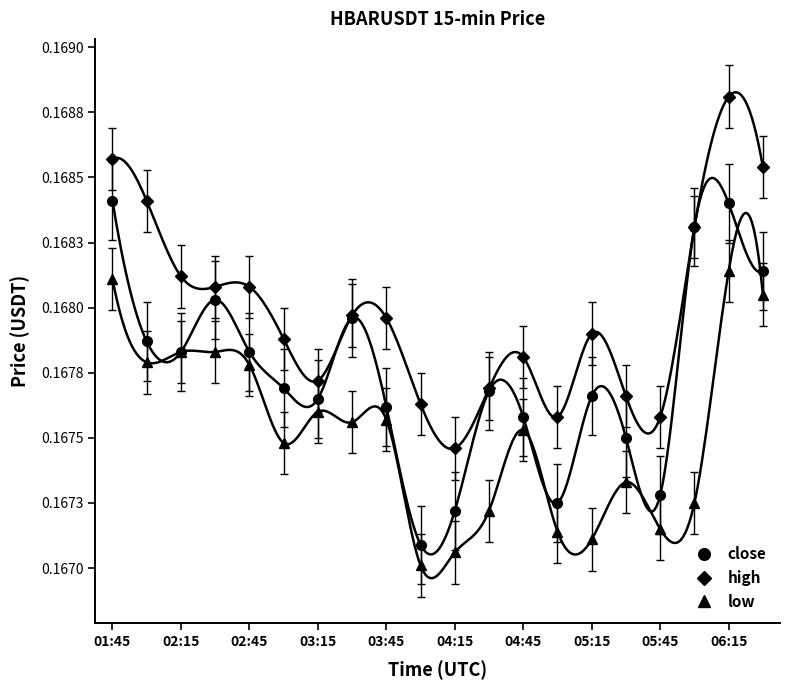

What are all the series names shown in the legend?

close, high, low